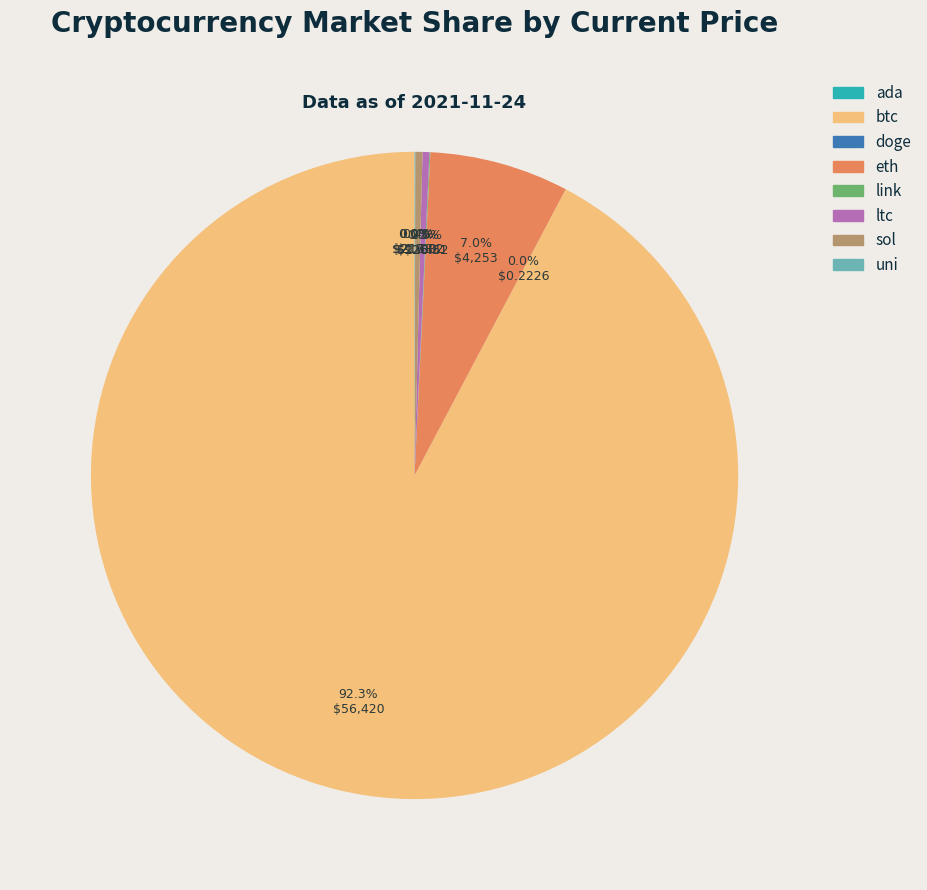

What is the total percentage of sol and ltc?

0.7%